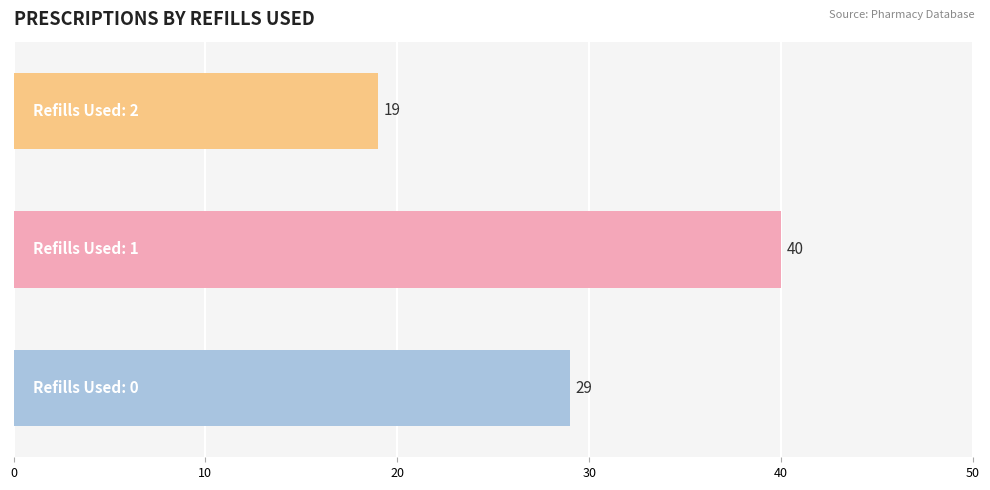

How many values are between 19 and 40?

3